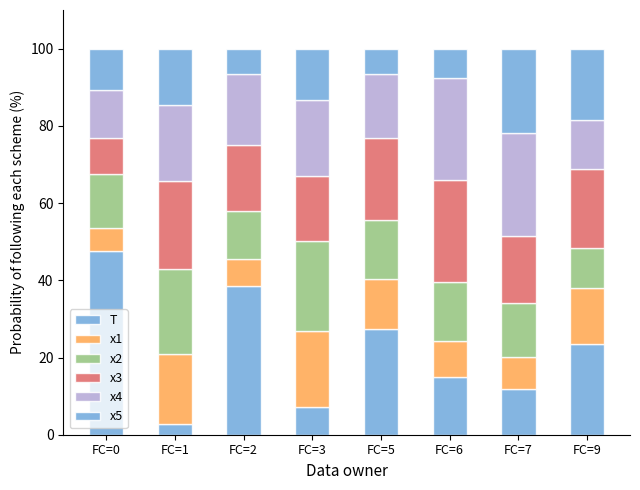

Are the bars horizontal?

No